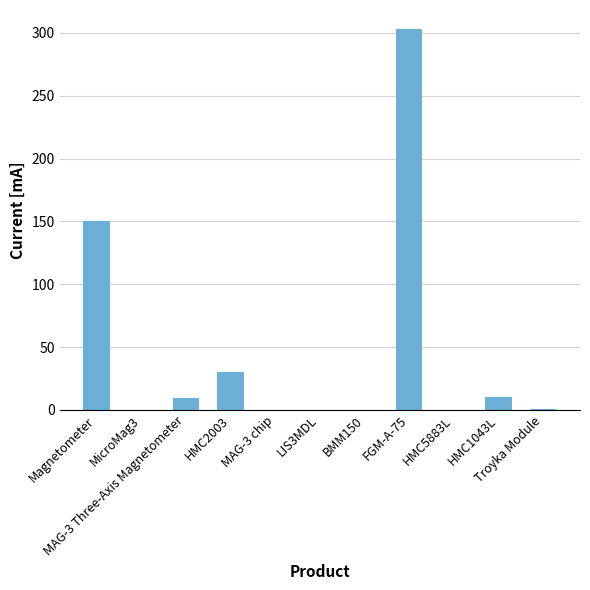

What is the maximum value shown in the chart?

303.0